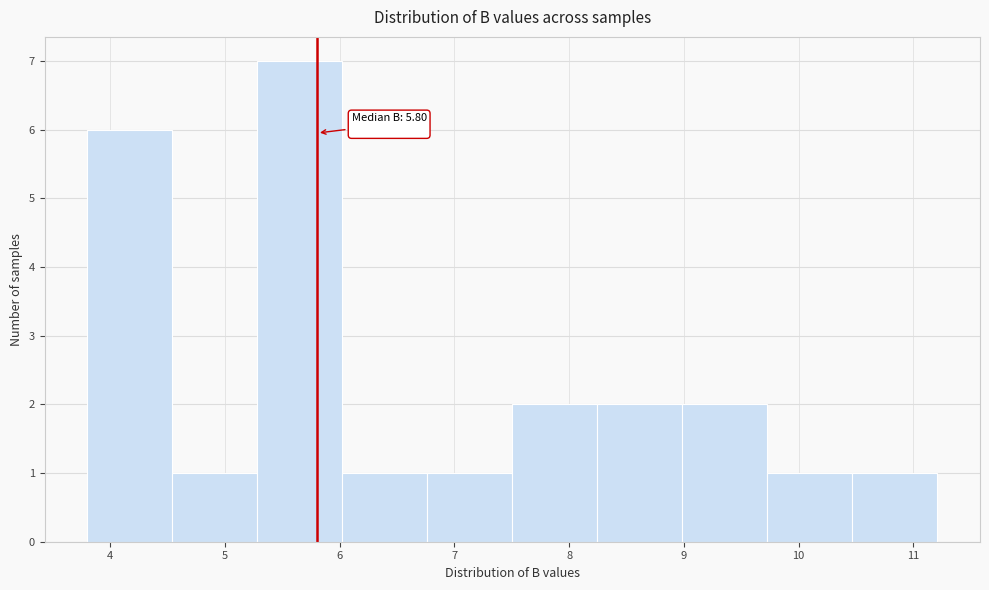

Over which range of the x-axis is the bar tallest?

5.3 to 6.0